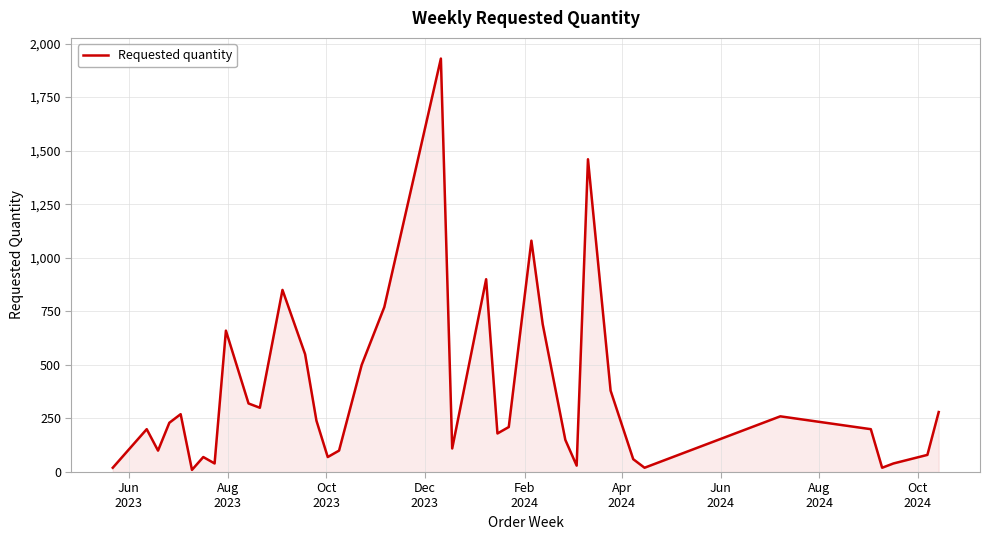

What is the difference between the maximum and minimum values?

1920